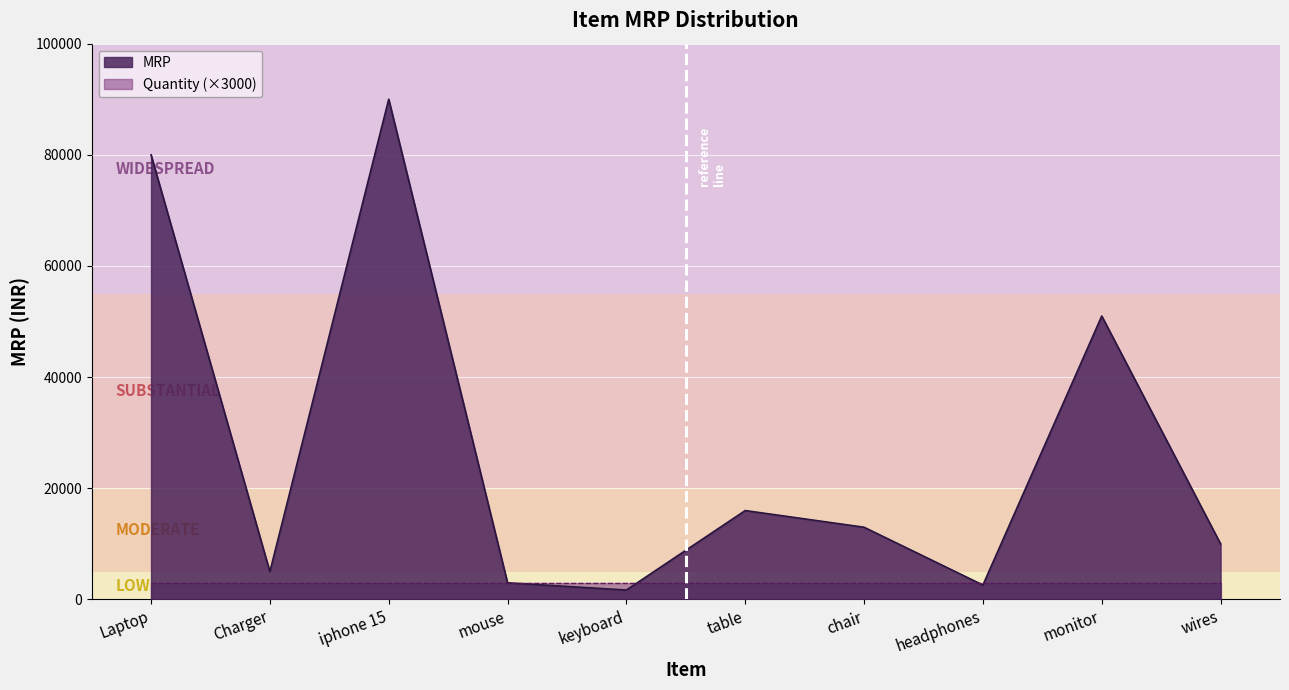

Does the chart display data point markers on the line(s)?

No